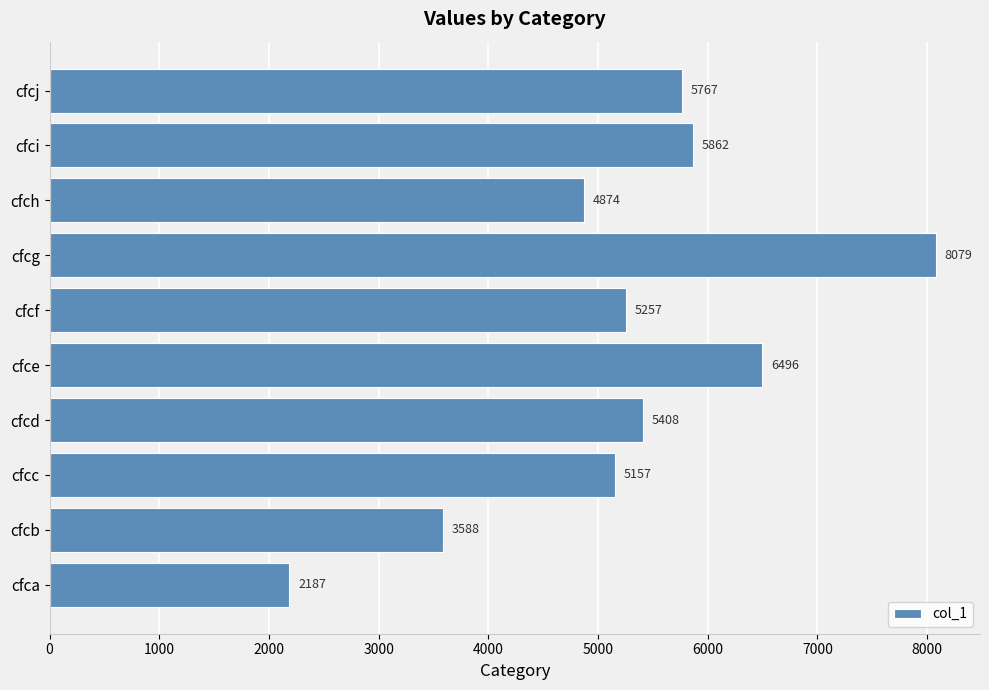

Which label corresponds to the largest value in the chart?

cfcg